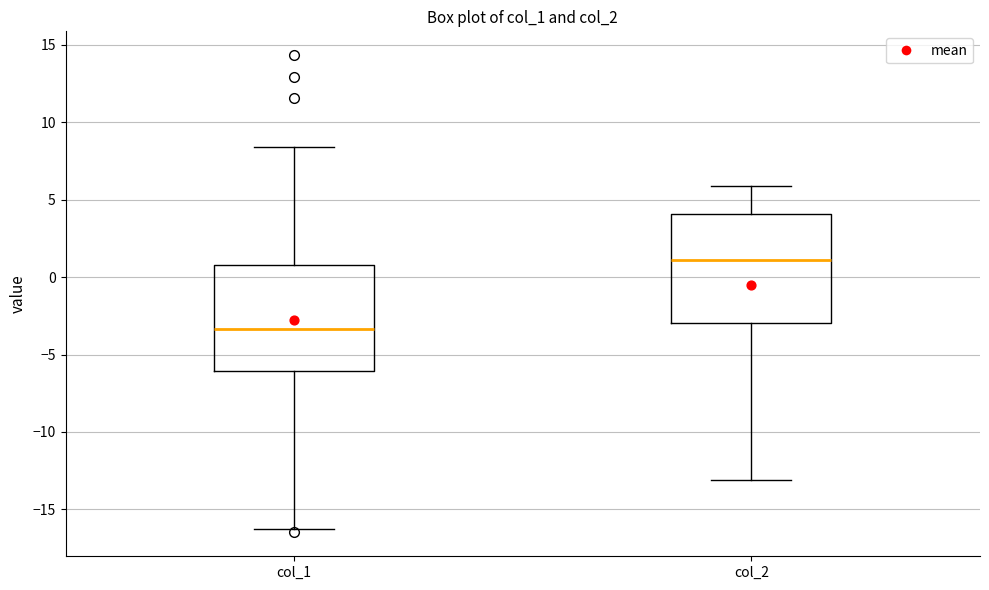

Where does the median line of the box for col_2 sit on the y-axis? The values are not printed on the chart, so give them approximately, as read against the axis.

1.0